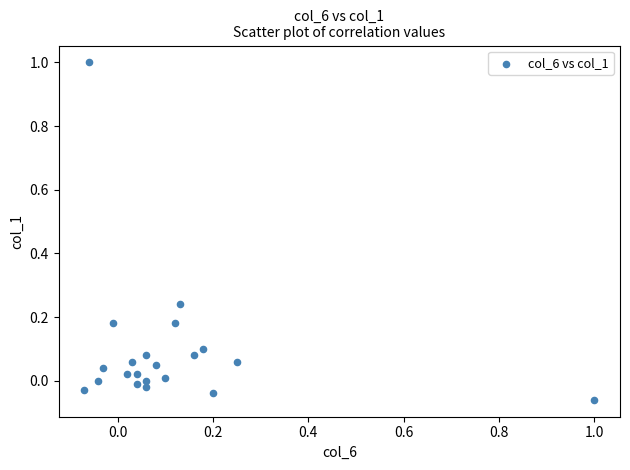

What is the range of X values (max minus min)?

1.1